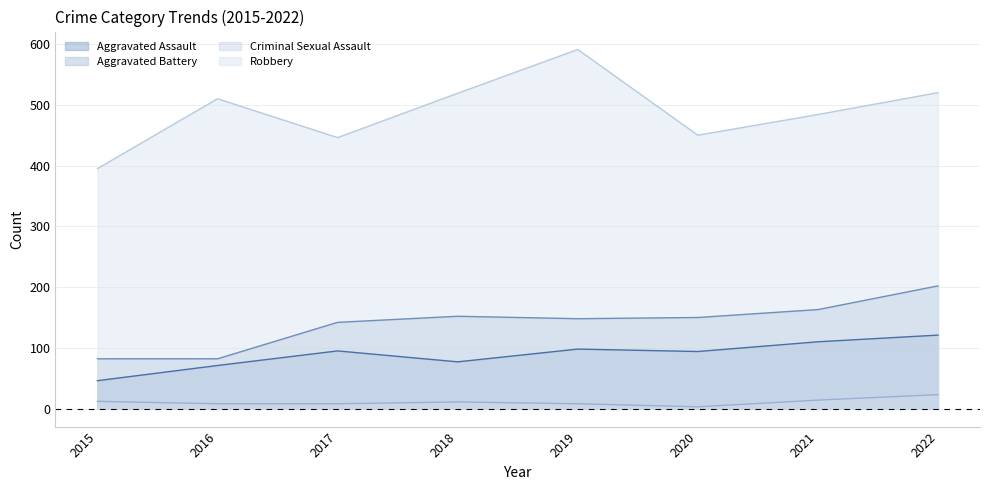

Which series changed the most between 2015 and 2016?

Robbery